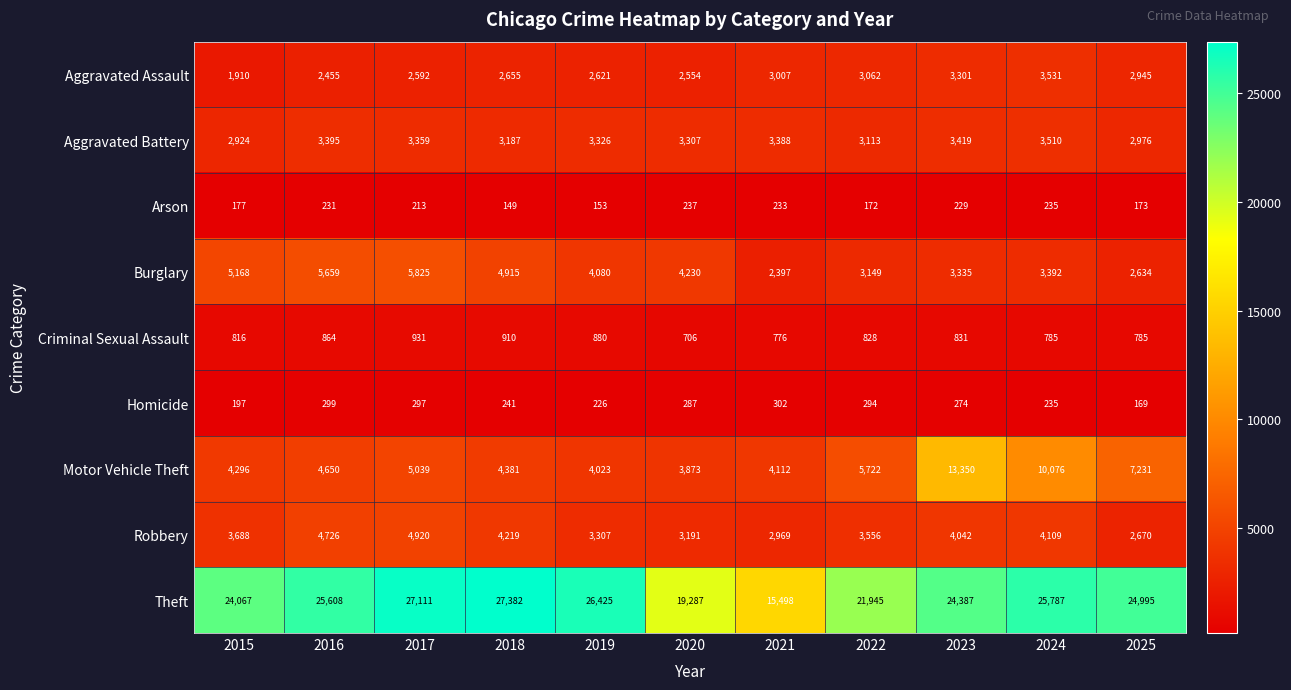

The Criminal Sexual Assault series shows 565 at 2022. True or false?

False